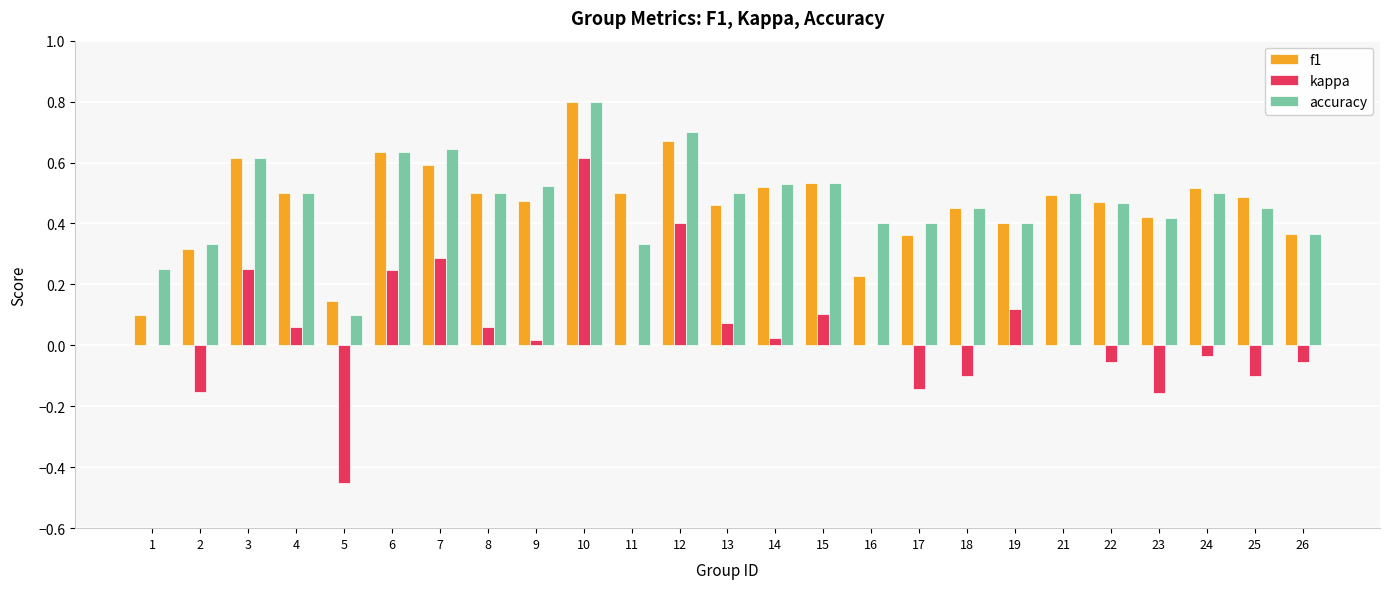

Does the chart contain stacked bars?

No